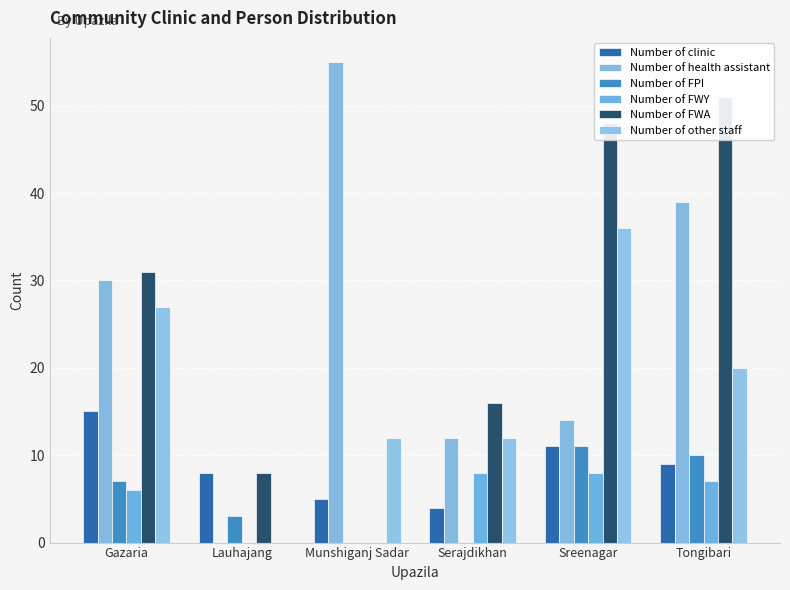

Where does the Number of FWA series first go above 31?

Sreenagar